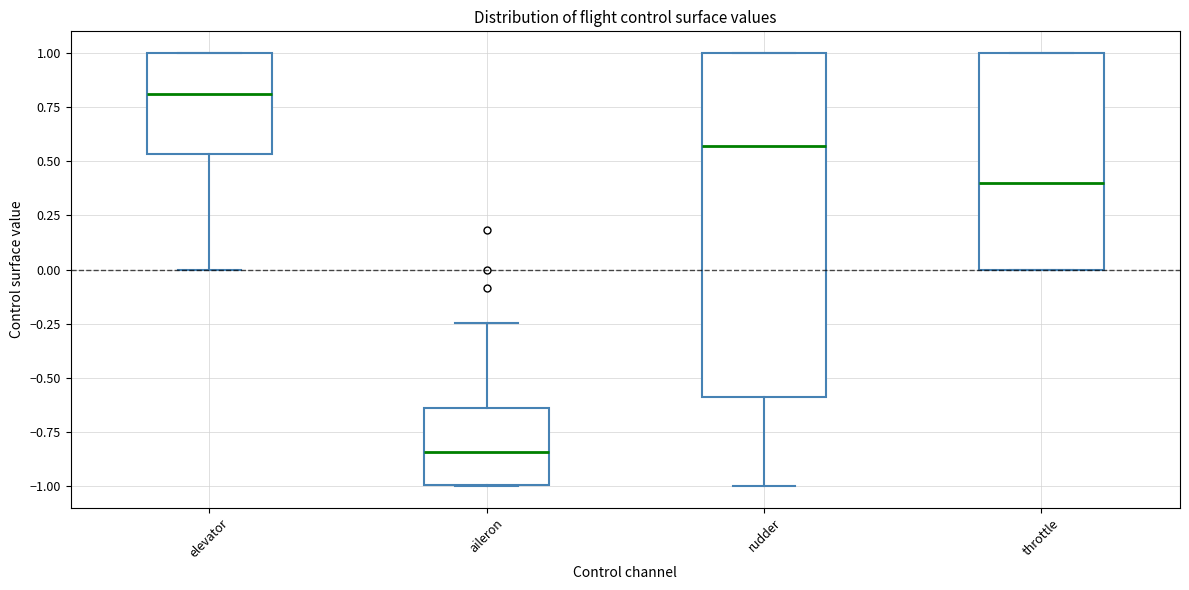

Reading left to right, transcribe this box plot: for each box, give where its median line is, the range the box spans, and where its two whiskers end, as read against the y-axis. The values are not printed on the chart, so give them approximately, as read against the axis.

elevator: median 0.80, box 0.55 to 1.00, whiskers 0.00 to 1.00
aileron: median -0.85, box -1.00 to -0.65, whiskers -1.00 to -0.25
rudder: median 0.55, box -0.60 to 1.00, whiskers -1.00 to 1.00
throttle: median 0.40, box 0.00 to 1.00, whiskers 0.00 to 1.00